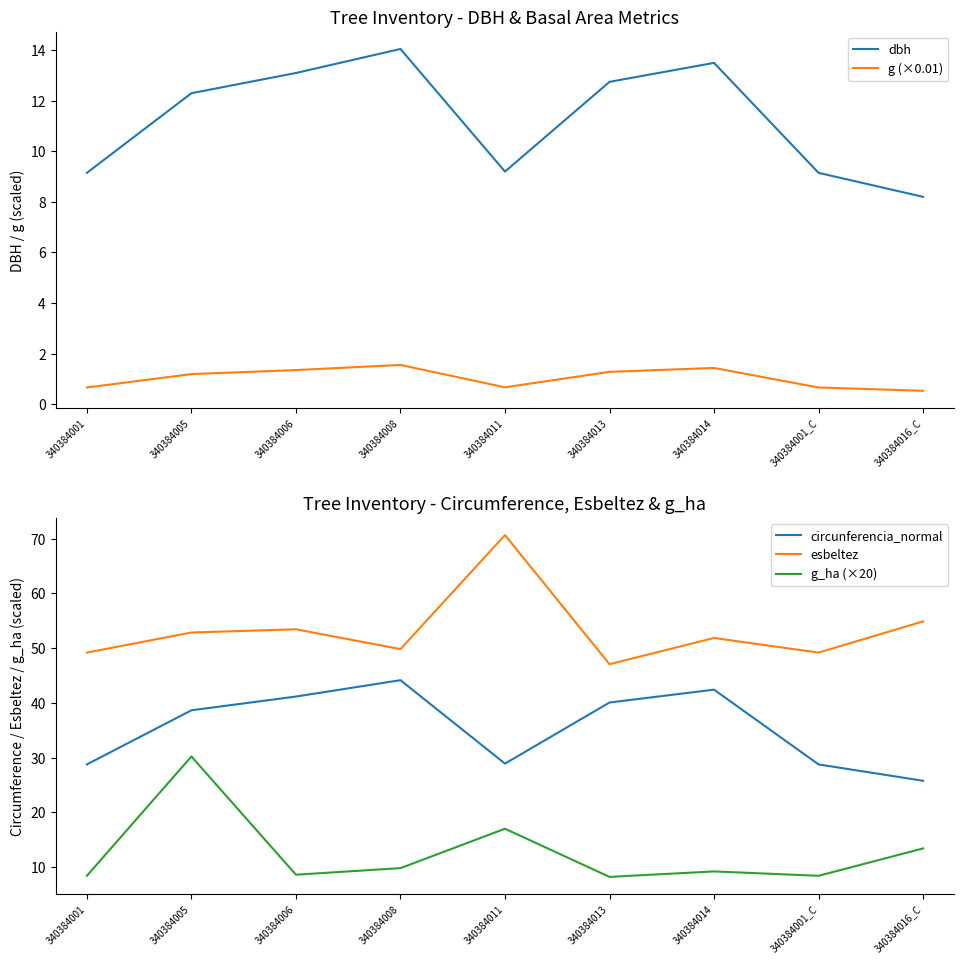

List the labels in order of dbh value, smallest first.

340384016_C, 340384001, 340384001_C, 340384011, 340384005, 340384013, 340384006, 340384014, 340384008